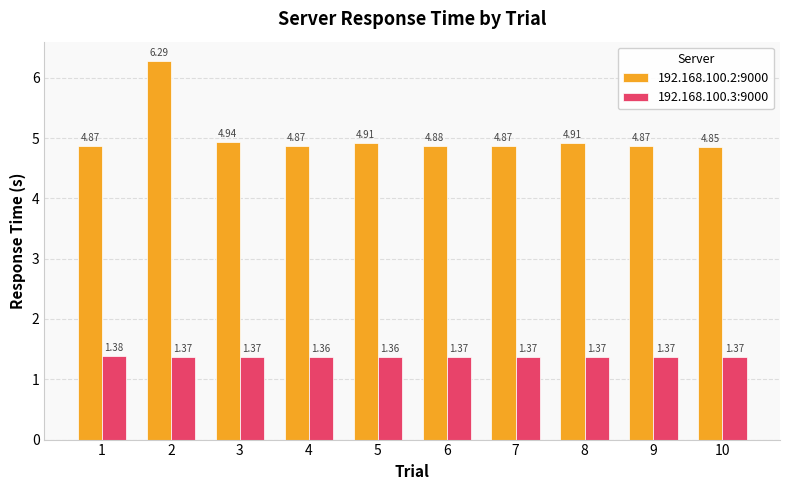

Does the chart contain any negative values?

No